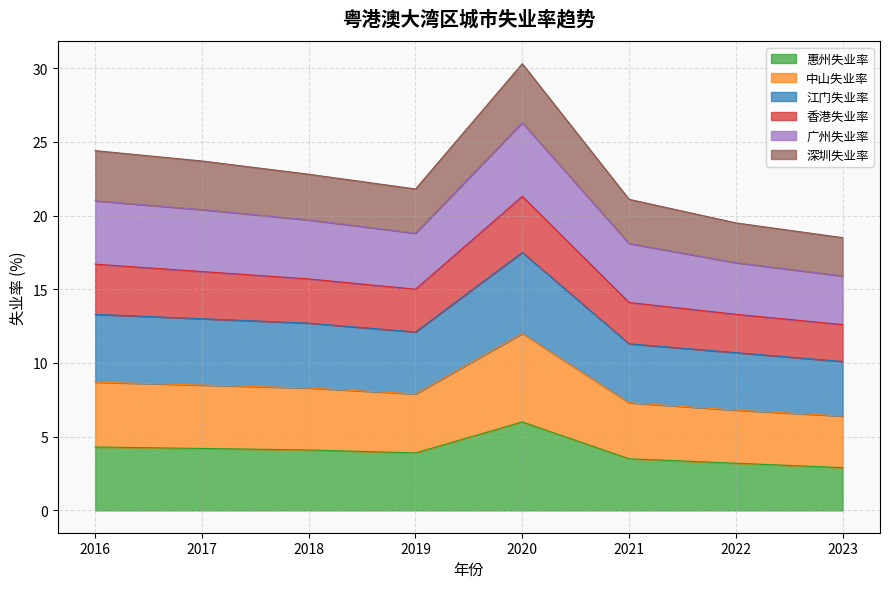

Is it true that 中山失业率 equals 1.6 at 2023?

False